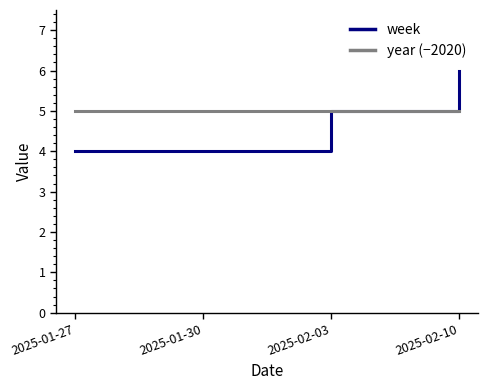

Read the year (−2020) value at 2025-01-27.

5